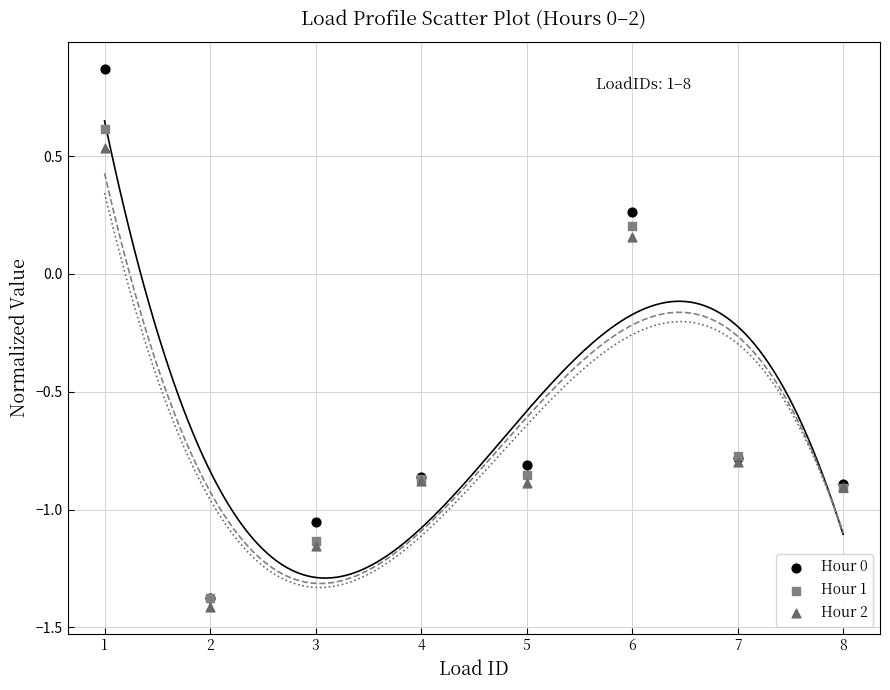

Which series has the widest spread of Y values?

Hour 0